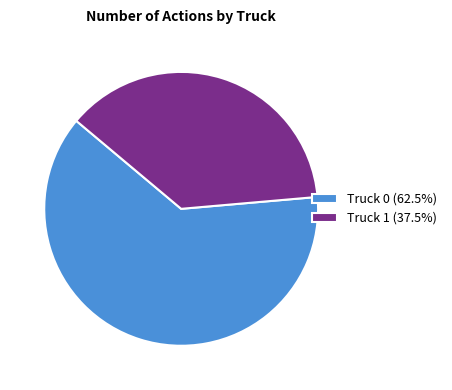

Is the sum of Truck 0 (62.5%) and Truck 1 (37.5%) greater than half?

Yes